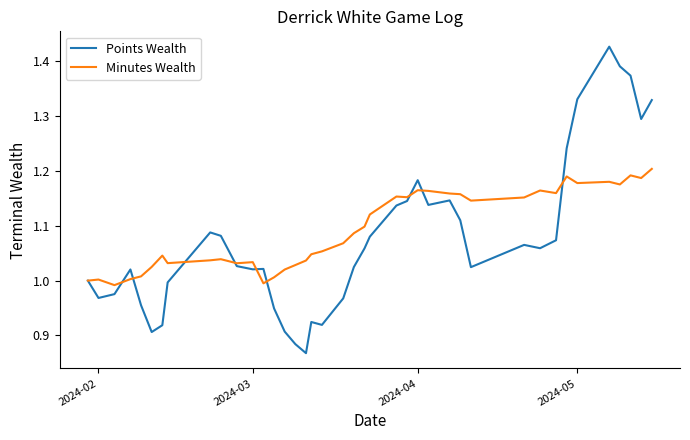

What is the difference between the second highest and minimum values in the Points Wealth series?

0.5